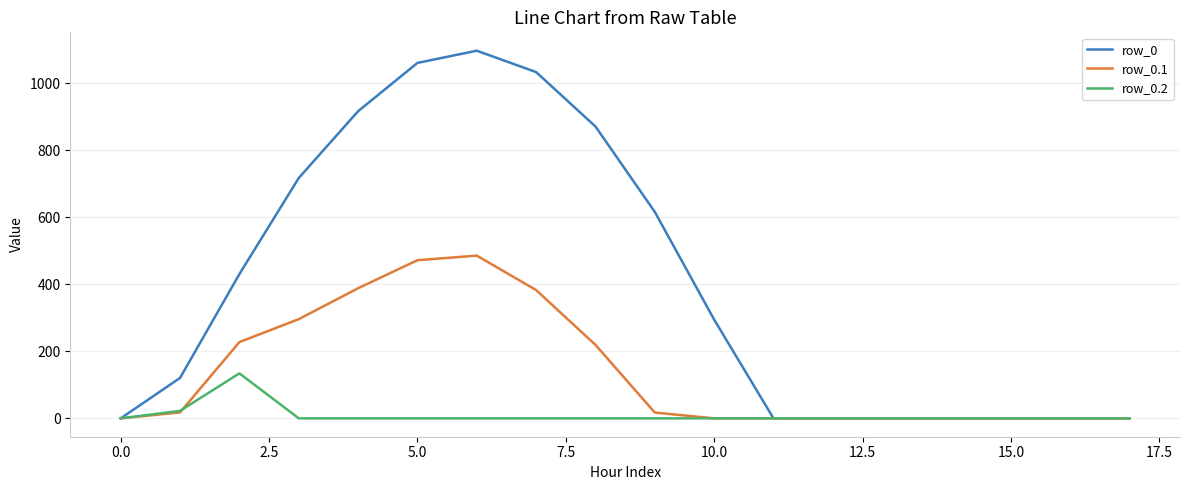

Rank the series by their maximum value, from highest to lowest.

row_0, row_0.1, row_0.2